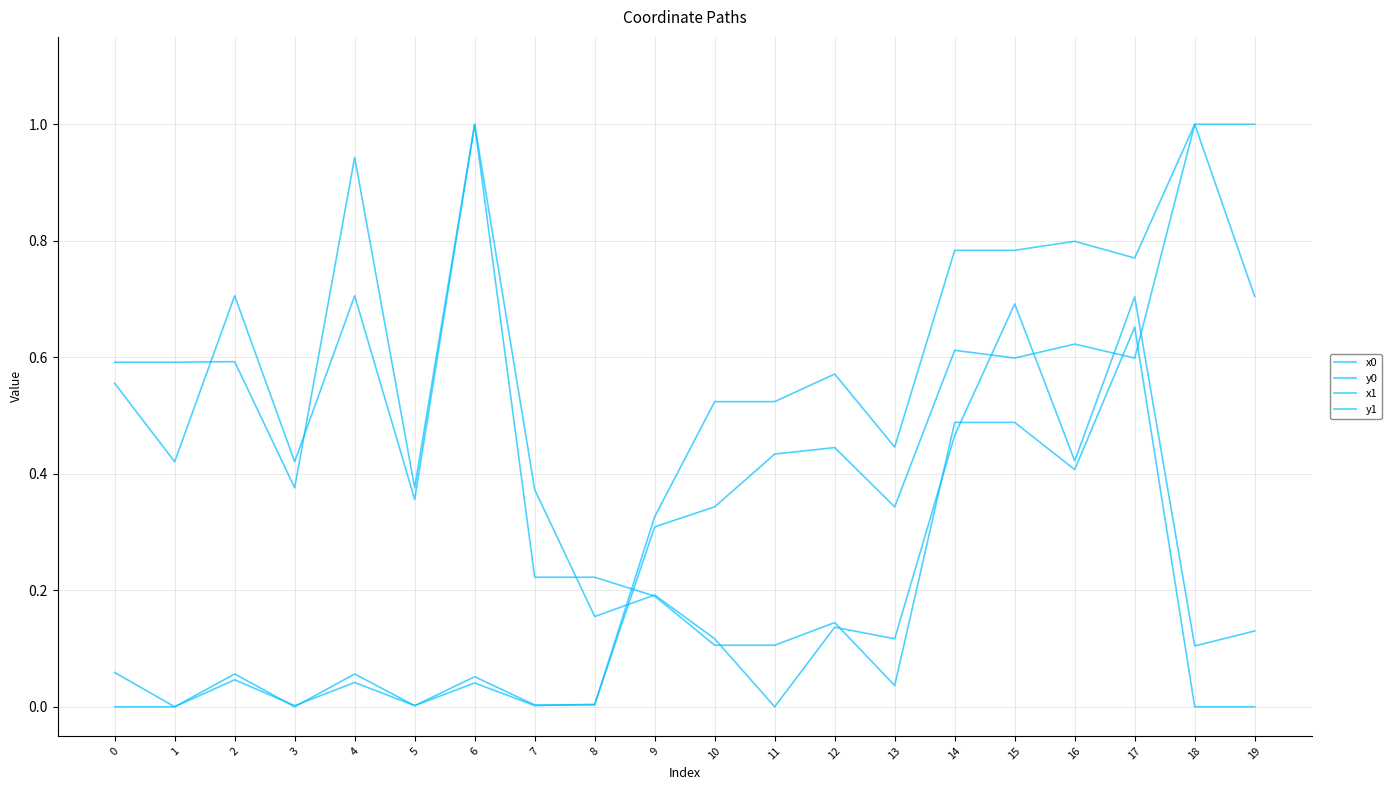

The value of y1 at 8 is 0.2. True or false?

False